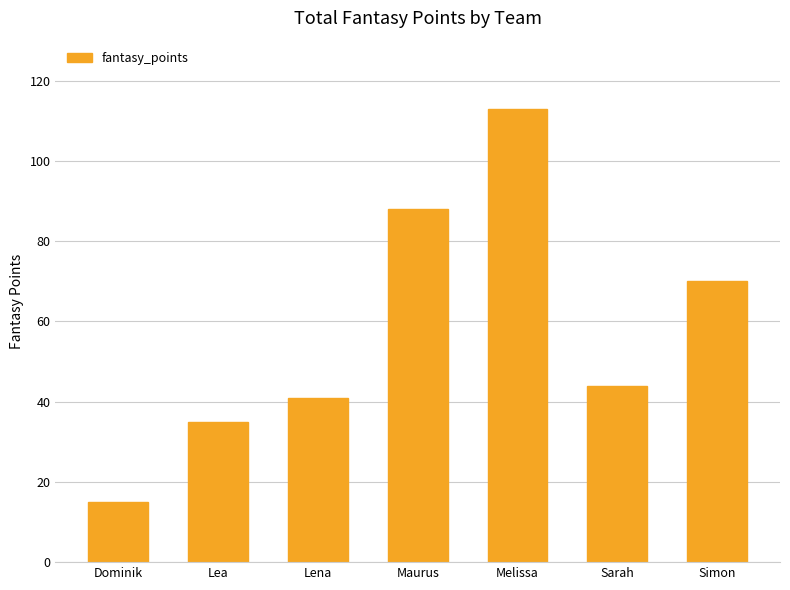

What is the sum of the values at Maurus and Lea?

123